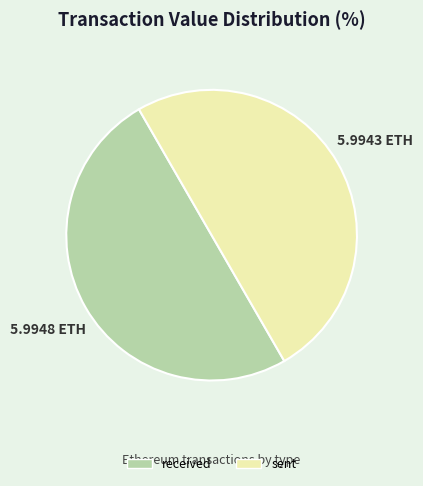

What is the ratio of the value at sent to the value at received?

1.0